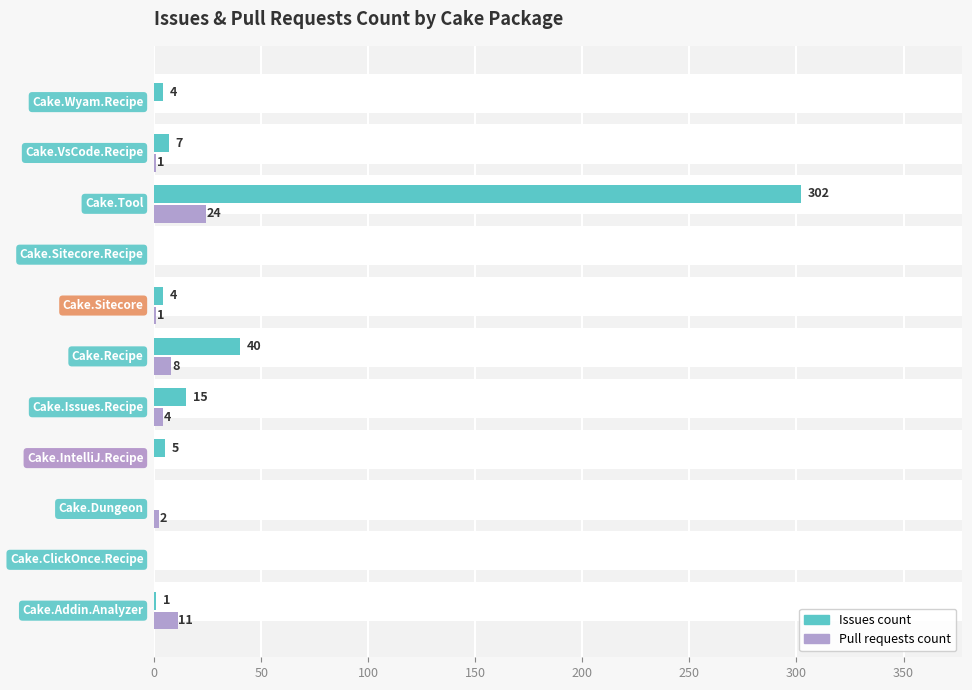

The Pull requests count series shows 13 at 250. True or false?

False